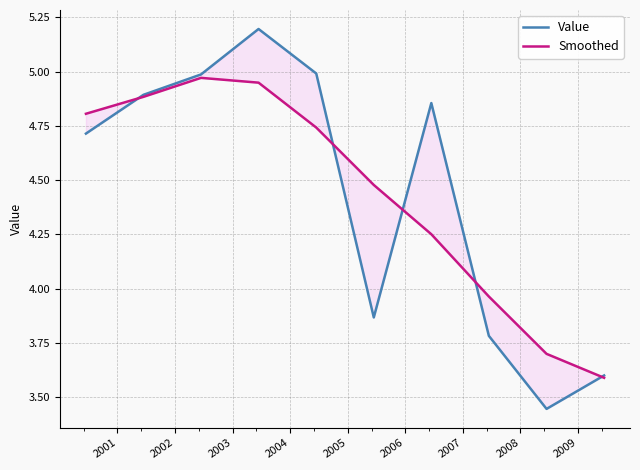

At which label does Smoothed reach its peak?

2002